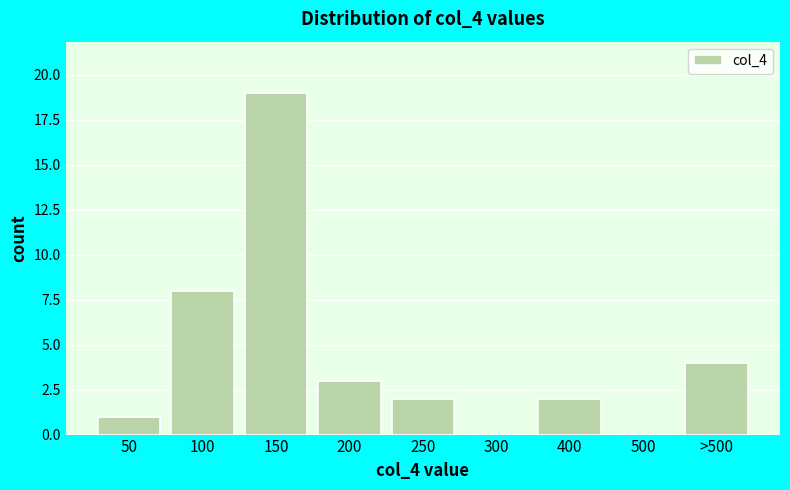

Reading left to right, transcribe all the data shown in this chart.

50=1	100=8	150=19	200=3	250=2	300=0	400=2	500=0	>500=4